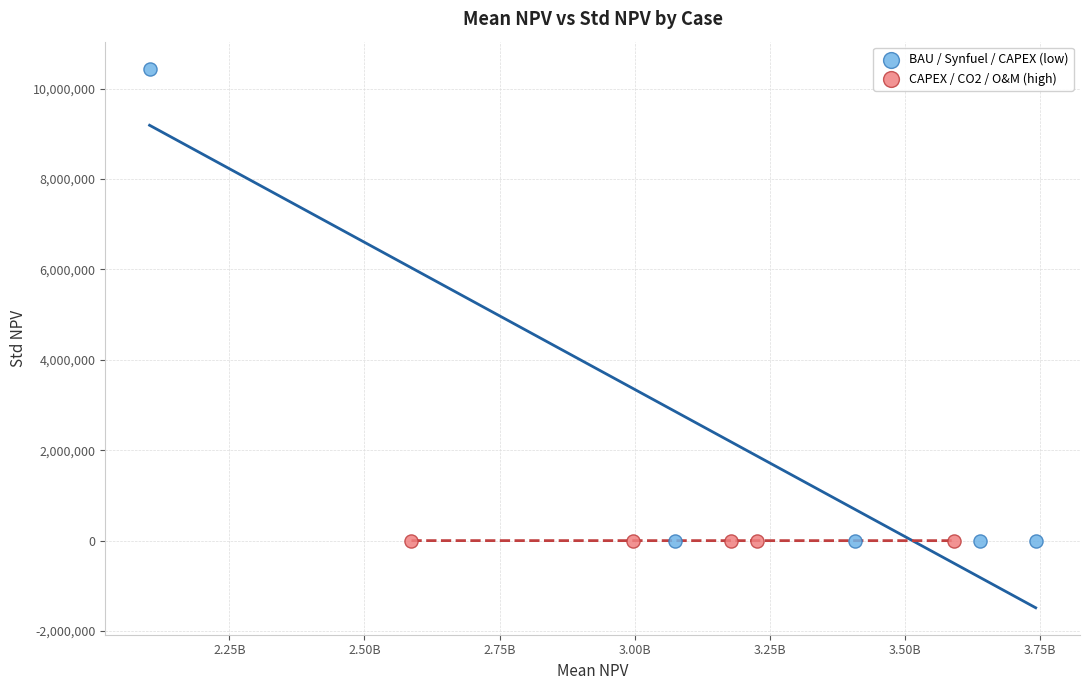

Which series has the largest Y range (max minus min)?

BAU / Synfuel / CAPEX (low)